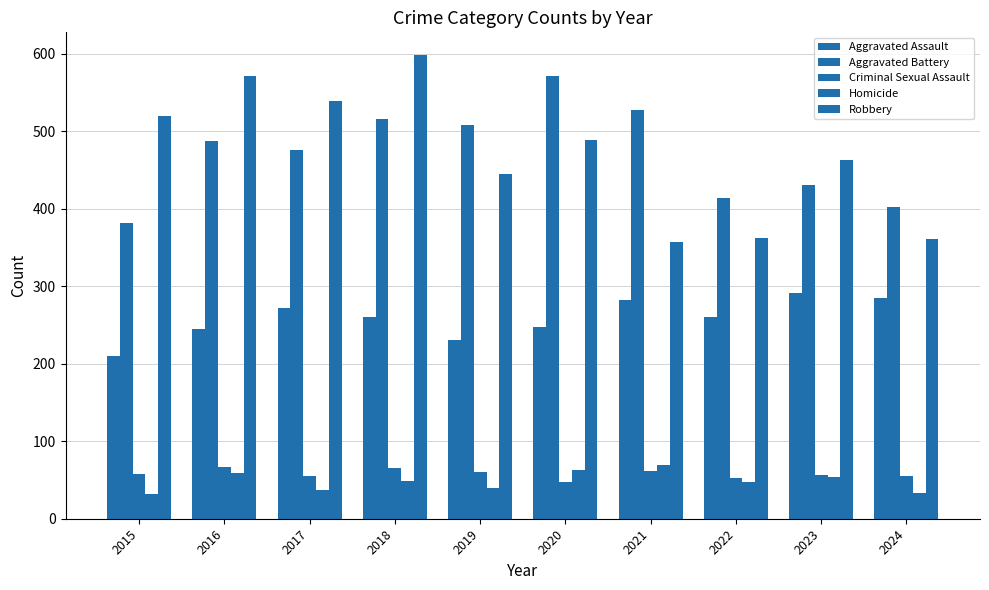

How many data points does each series have?

10